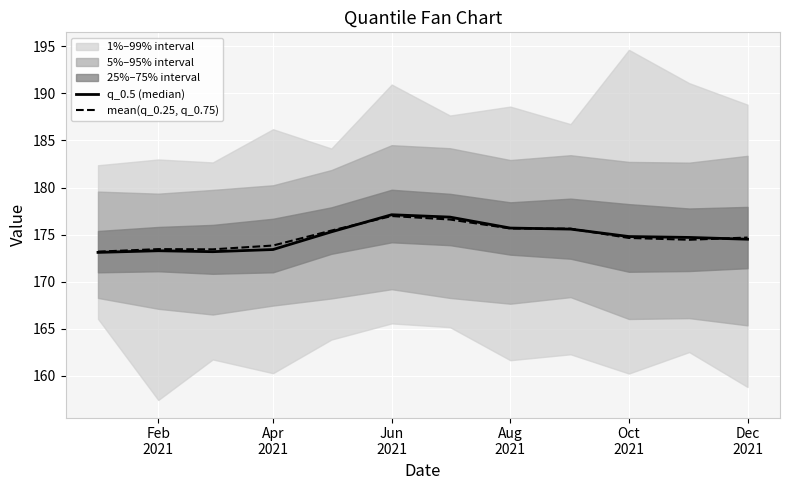

What is the highest value of the mean(q_0.25, q_0.75) series?

177.0